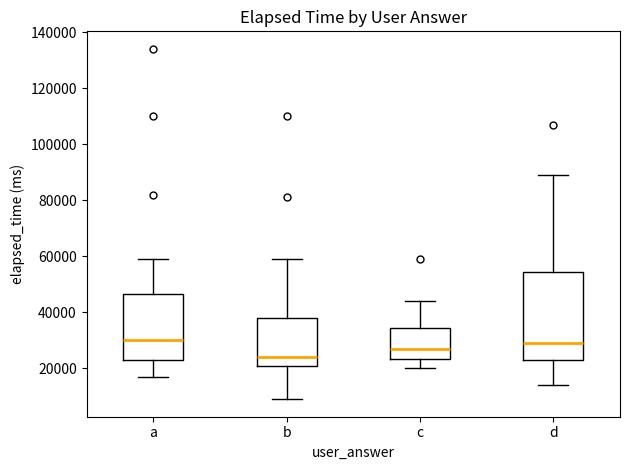

Reading left to right, transcribe this box plot: for each box, give where its median line is, the range the box spans, and where its two whiskers end, as read against the y-axis. The values are not printed on the chart, so give them approximately, as read against the axis.

a: median 30000, box 24000 to 46000, whiskers 18000 to 60000
b: median 24000, box 22000 to 38000, whiskers 10000 to 60000
c: median 28000, box 24000 to 34000, whiskers 20000 to 44000
d: median 30000, box 24000 to 54000, whiskers 14000 to 90000